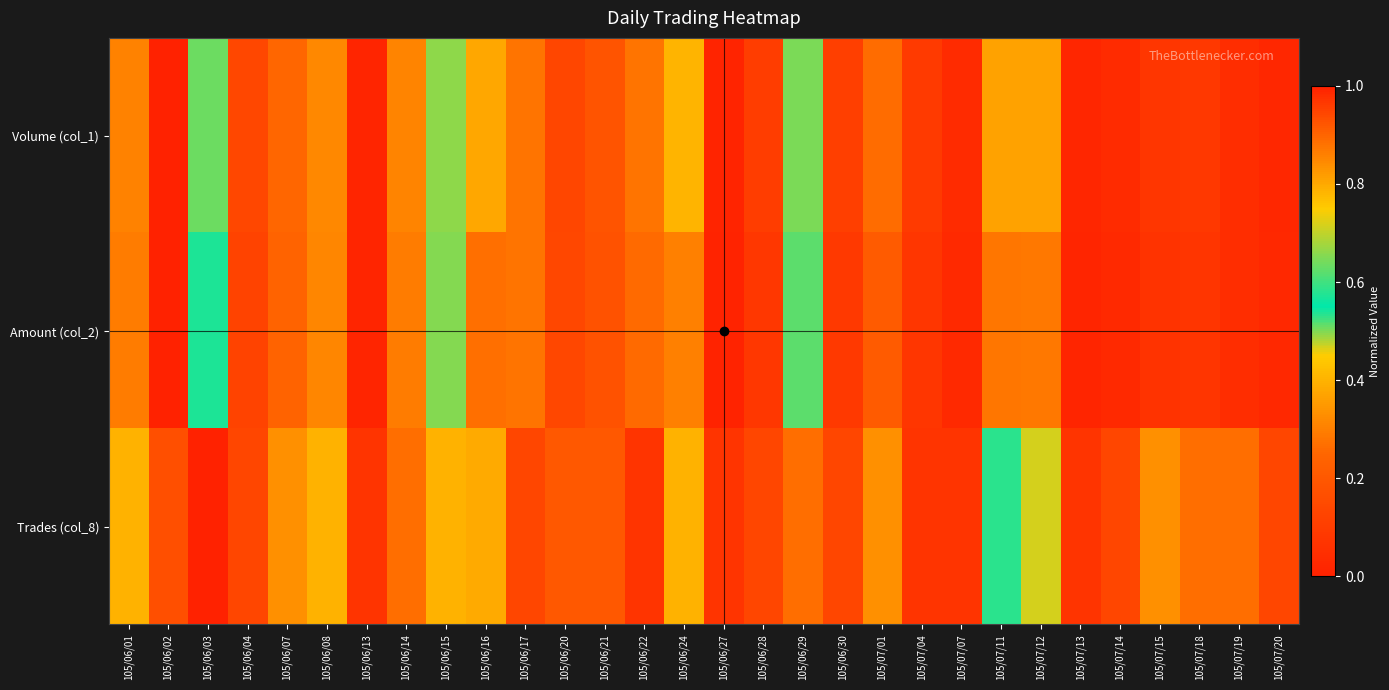

Reading left to right, list all the values displayed in this chart.

Volume (col_1): 105/06/01=0.3	105/06/02=1.0	105/06/03=0.6	105/06/04=0.1	105/06/07=0.3	105/06/08=0.3	105/06/13=0.0	105/06/14=0.3	105/06/15=0.5	105/06/16=0.8	105/06/17=0.3	105/06/20=0.1	105/06/21=0.2	105/06/22=0.3	105/06/24=0.4	105/06/27=0.0	105/06/28=0.1	105/06/29=0.6	105/06/30=0.1	105/07/01=0.3	105/07/04=0.1	105/07/07=0.0	105/07/11=0.4	105/07/12=0.4	105/07/13=0.0	105/07/14=0.0	105/07/15=0.1	105/07/18=0.1	105/07/19=0.0	105/07/20=0.0
Amount (col_2): 105/06/01=0.3	105/06/02=1.0	105/06/03=0.6	105/06/04=0.1	105/06/07=0.2	105/06/08=0.3	105/06/13=0.0	105/06/14=0.3	105/06/15=0.5	105/06/16=0.9	105/06/17=0.3	105/06/20=0.1	105/06/21=0.2	105/06/22=0.3	105/06/24=0.3	105/06/27=0.0	105/06/28=0.1	105/06/29=0.5	105/06/30=0.1	105/07/01=0.2	105/07/04=0.1	105/07/07=0.0	105/07/11=0.3	105/07/12=0.3	105/07/13=0.0	105/07/14=0.0	105/07/15=0.1	105/07/18=0.1	105/07/19=0.0	105/07/20=0.0
Trades (col_8): 105/06/01=0.4	105/06/02=0.9	105/06/03=1.0	105/06/04=0.1	105/06/07=0.3	105/06/08=0.4	105/06/13=0.1	105/06/14=0.3	105/06/15=0.4	105/06/16=0.8	105/06/17=0.1	105/06/20=0.2	105/06/21=0.2	105/06/22=0.1	105/06/24=0.4	105/06/27=0.1	105/06/28=0.1	105/06/29=0.3	105/06/30=0.1	105/07/01=0.3	105/07/04=0.1	105/07/07=0.1	105/07/11=0.5	105/07/12=0.5	105/07/13=0.1	105/07/14=0.1	105/07/15=0.3	105/07/18=0.3	105/07/19=0.3	105/07/20=0.1